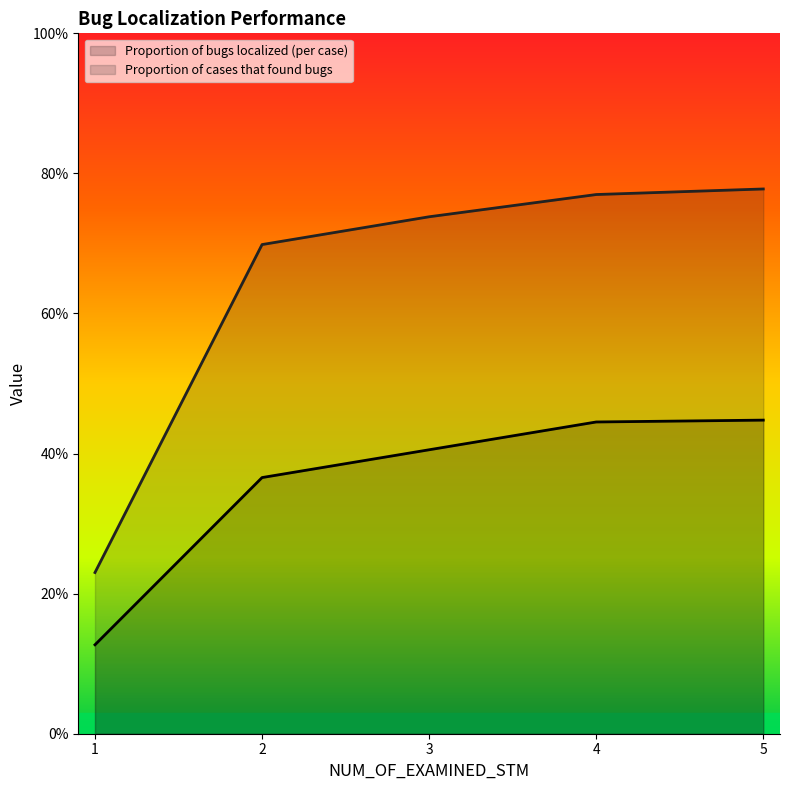

Between 2 and 3, which series saw the biggest shift?

Proportion of cases that found bugs